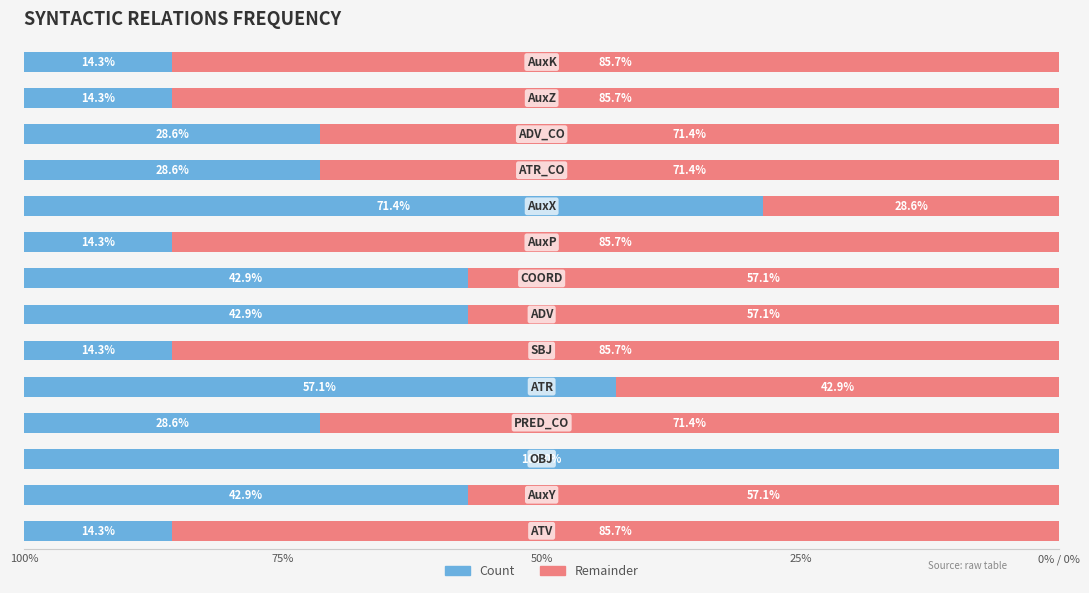

What are all the series names shown in the legend?

Count, Remainder